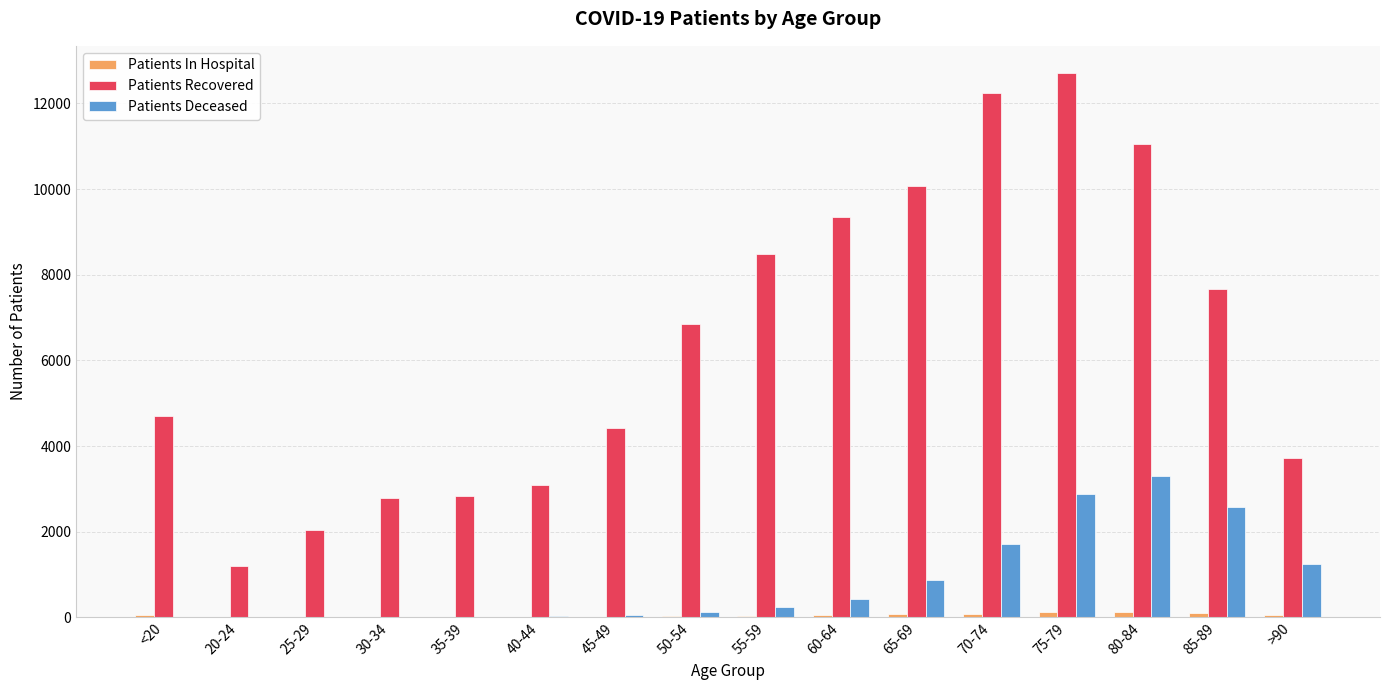

At which label does Patients Deceased reach its peak?

80-84